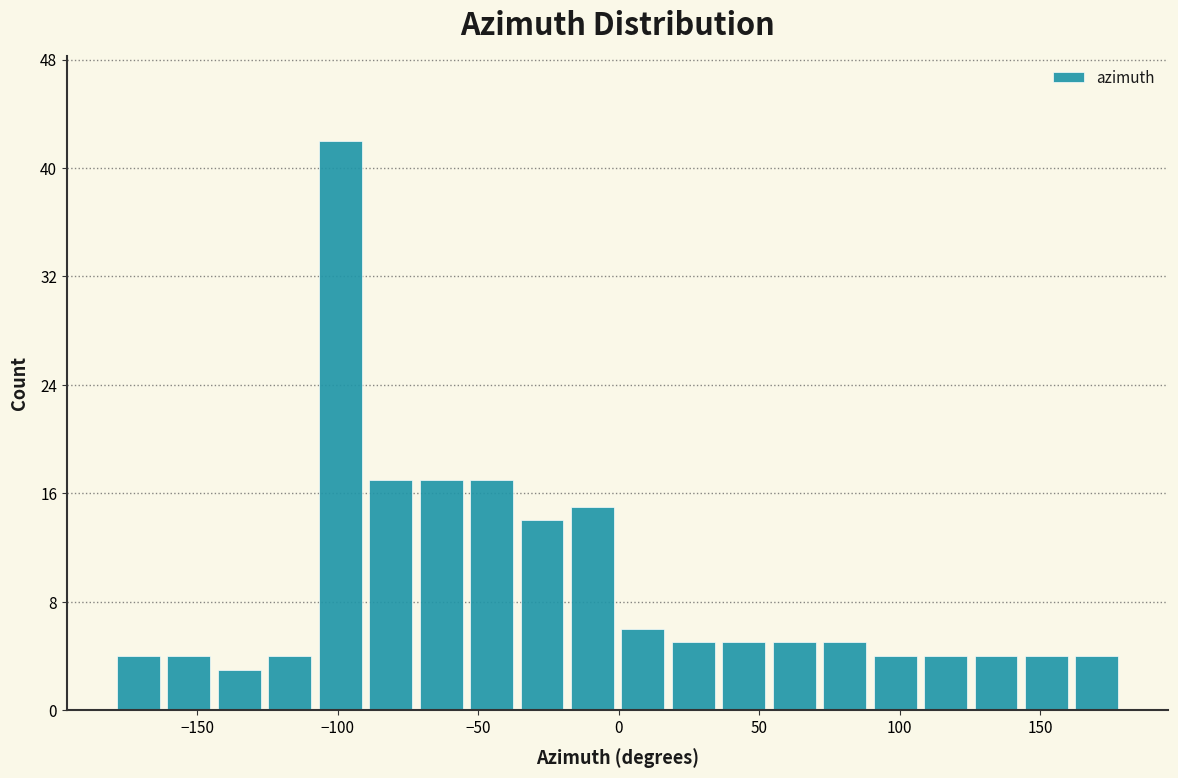

Around what value on the x-axis is the tallest bar? Give the approximate position of its centre, as read against the axis.

-100